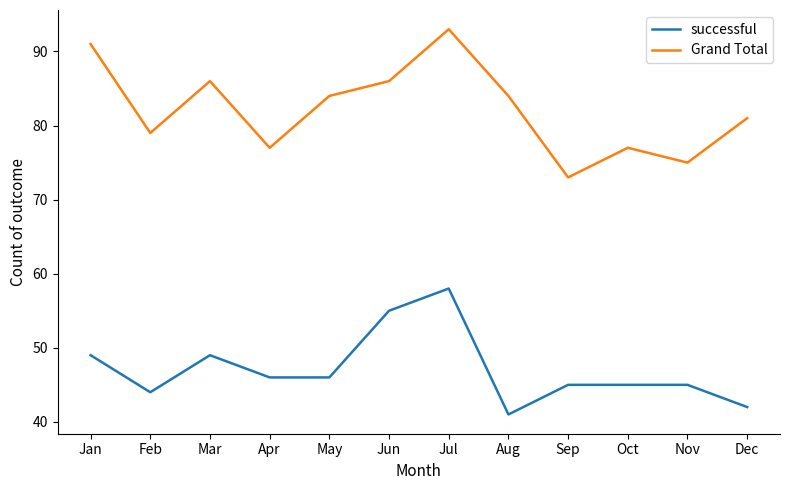

Which series changed the most between Mar and Oct?

Grand Total